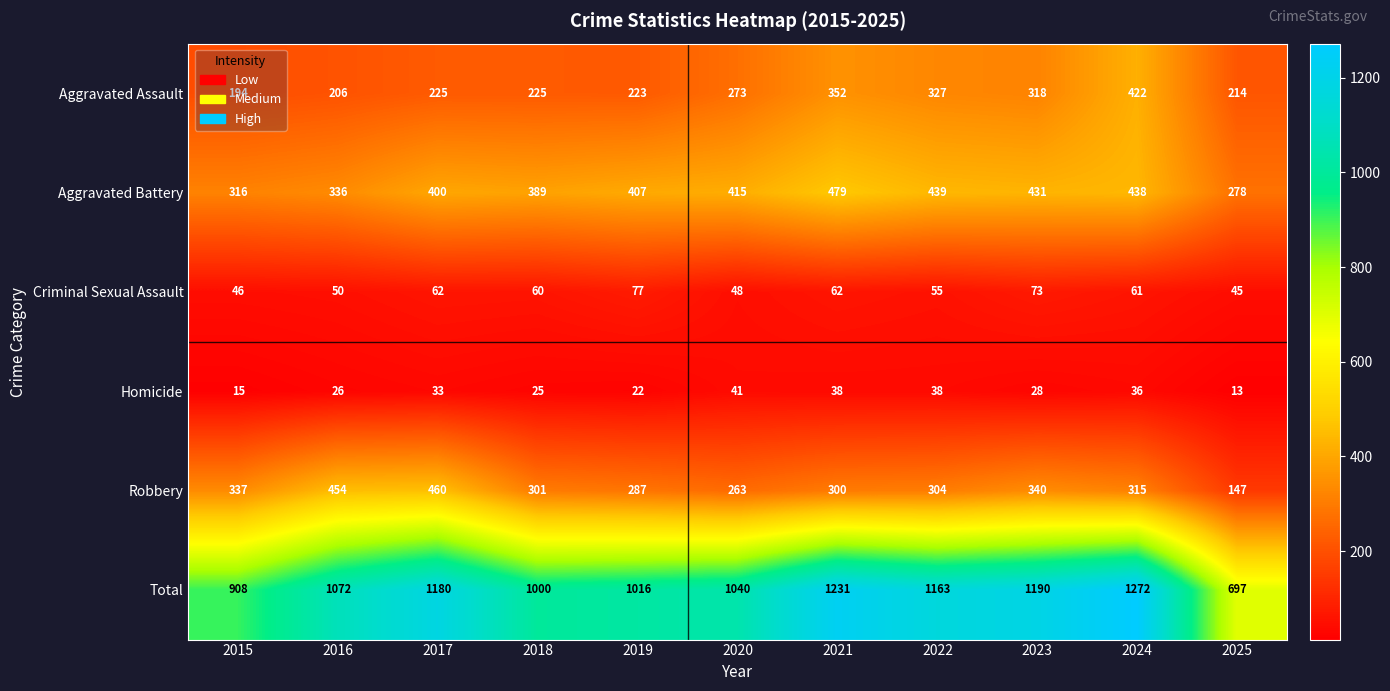

What is the difference between the second highest and second lowest values in the Robbery series?

191